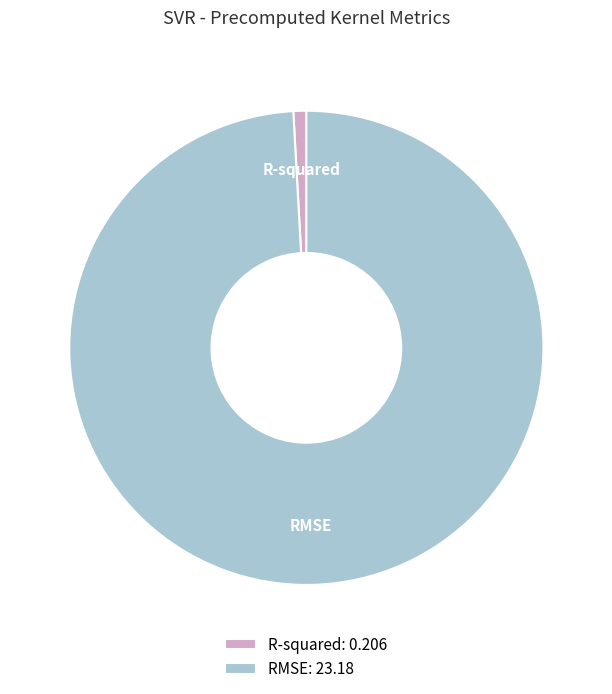

Which has a higher value, RMSE or R-squared?

RMSE